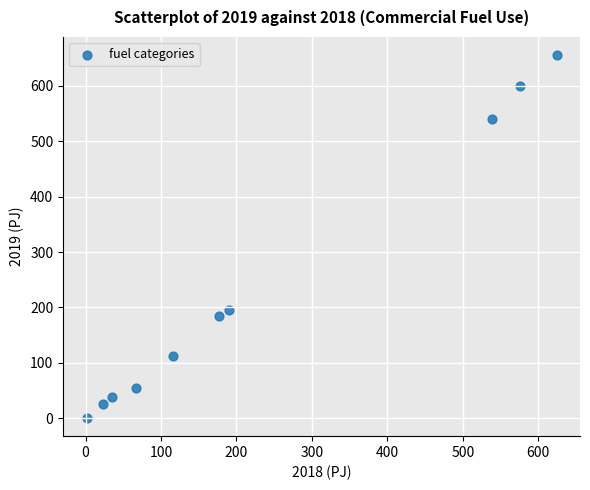

What is the range of Y values (max minus min)?

655.3